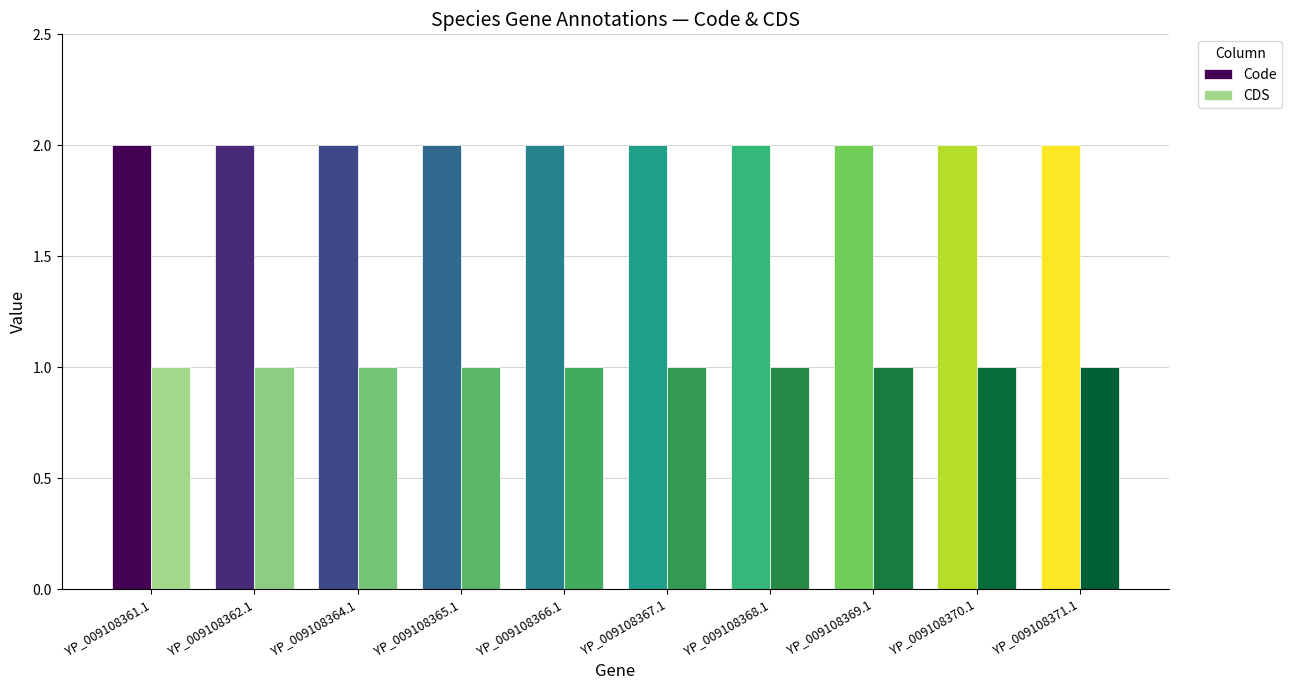

How many bars are there in each group?

2